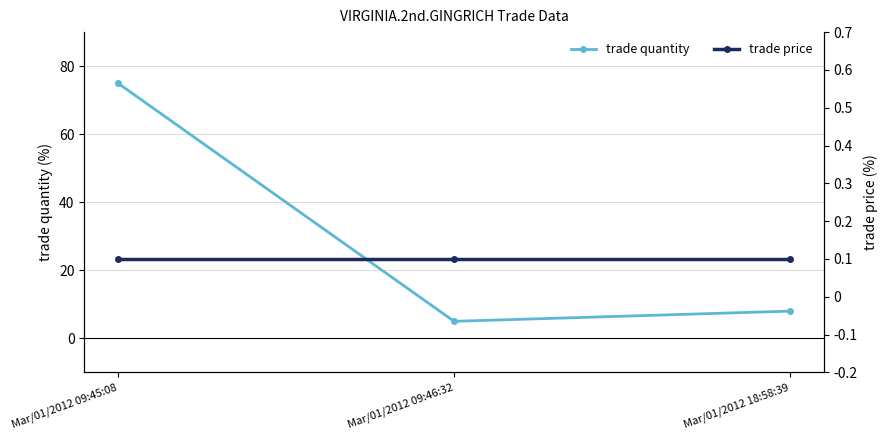

Reading left to right, transcribe all the data shown in this chart.

trade quantity: Mar/01/2012 09:45:08=75.0	Mar/01/2012 09:46:32=5.0	Mar/01/2012 18:58:39=8.0
trade price: Mar/01/2012 09:45:08=0.1	Mar/01/2012 09:46:32=0.1	Mar/01/2012 18:58:39=0.1